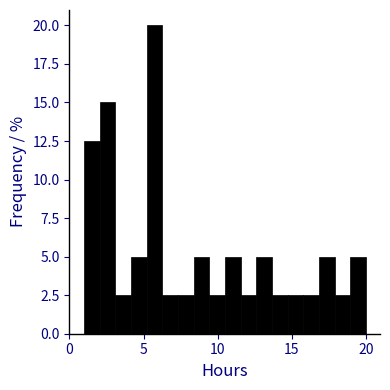

Around what value on the x-axis is the tallest bar? Give the approximate position of its centre, as read against the axis.

5.5